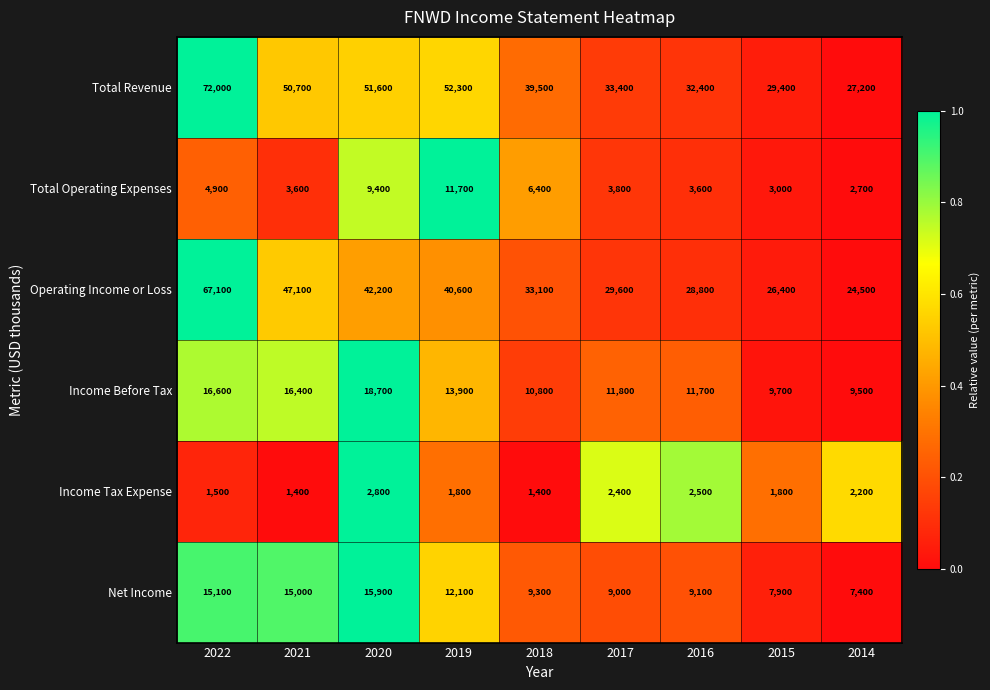

What is the total value across all series at 2022?

177200